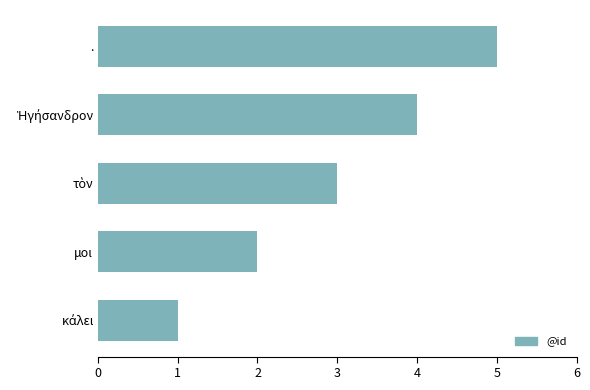

True or false: the data shows 2 at μοι.

True